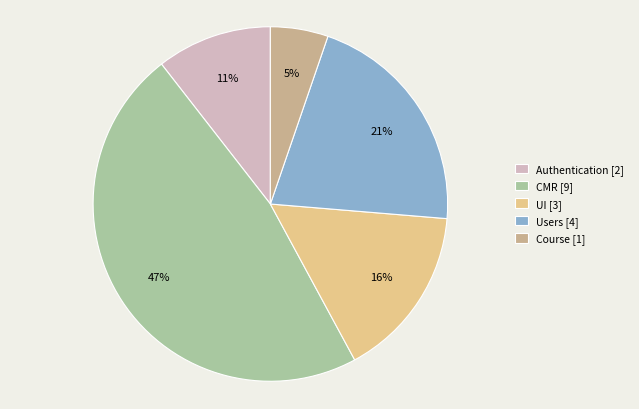

How many slices are in this pie chart?

5